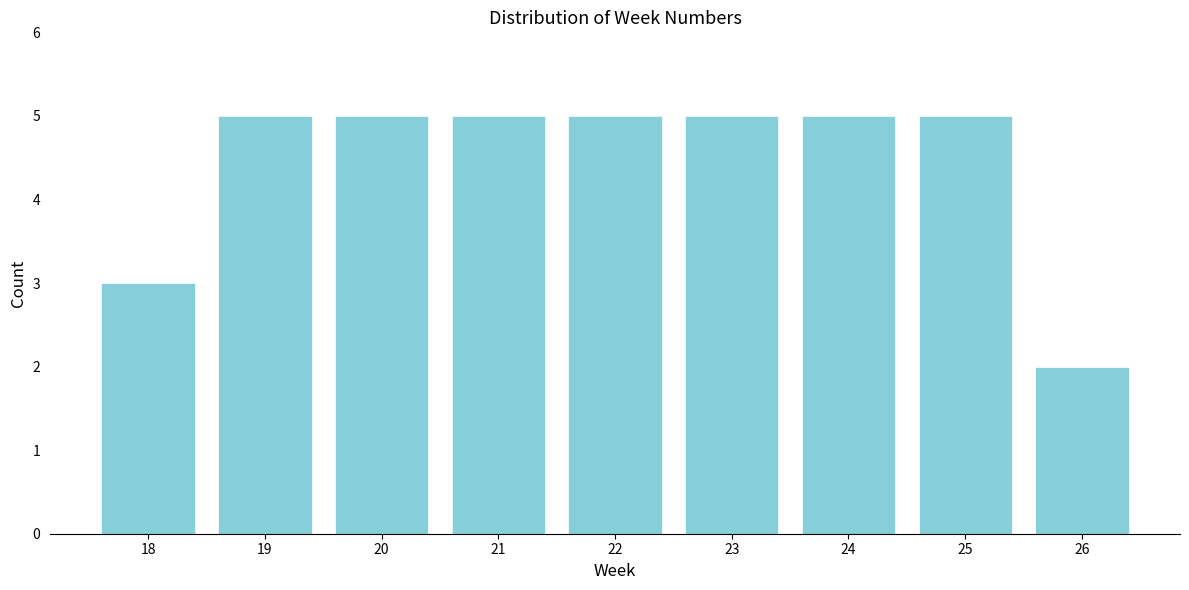

Reading left to right, extract all data points from this chart.

18=3	19=5	20=5	21=5	22=5	23=5	24=5	25=5	26=2